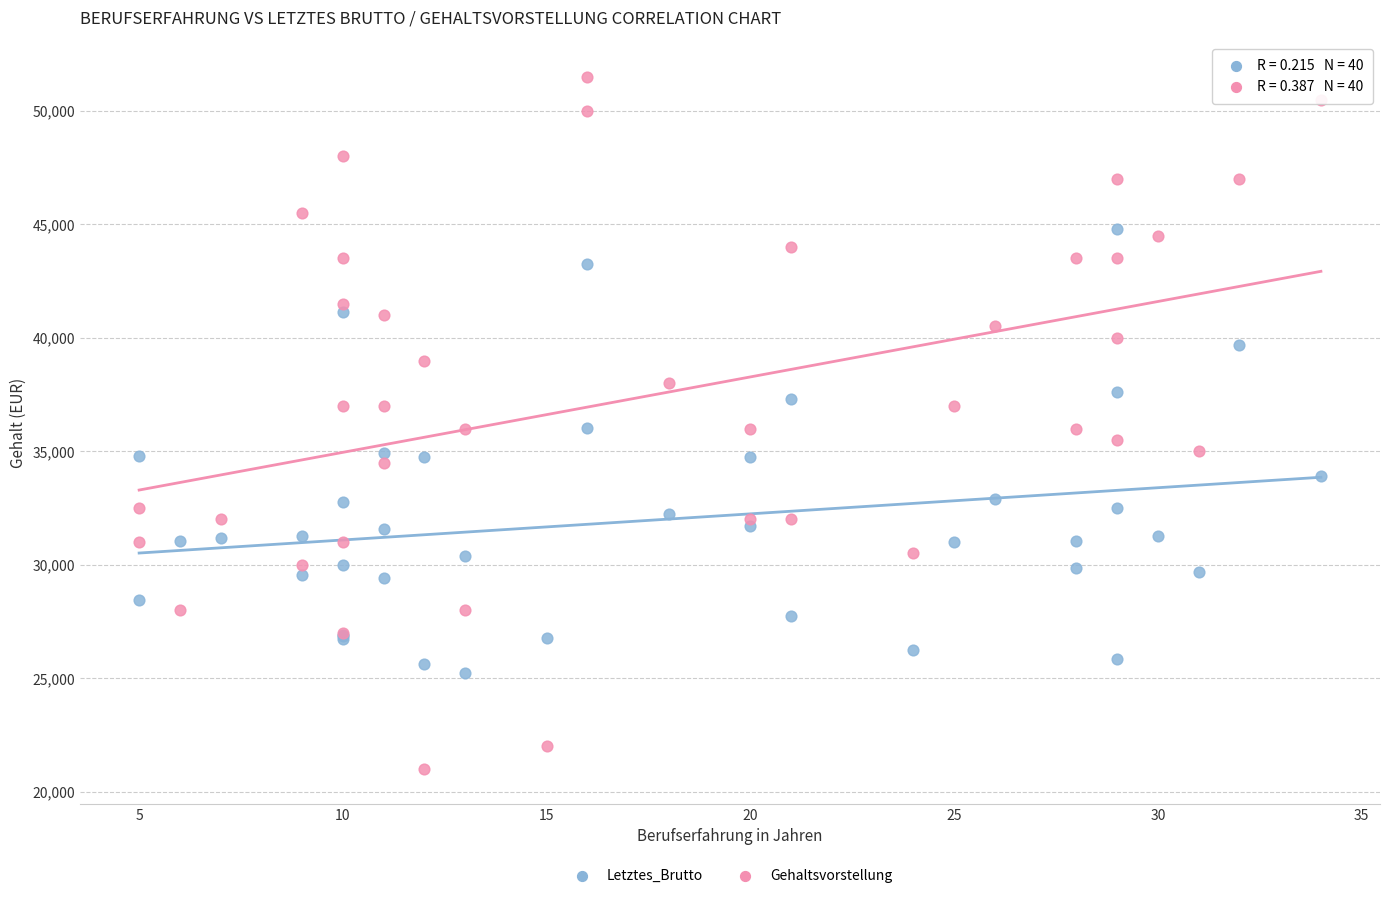

Which series has the widest spread of Y values?

Gehaltsvorstellung